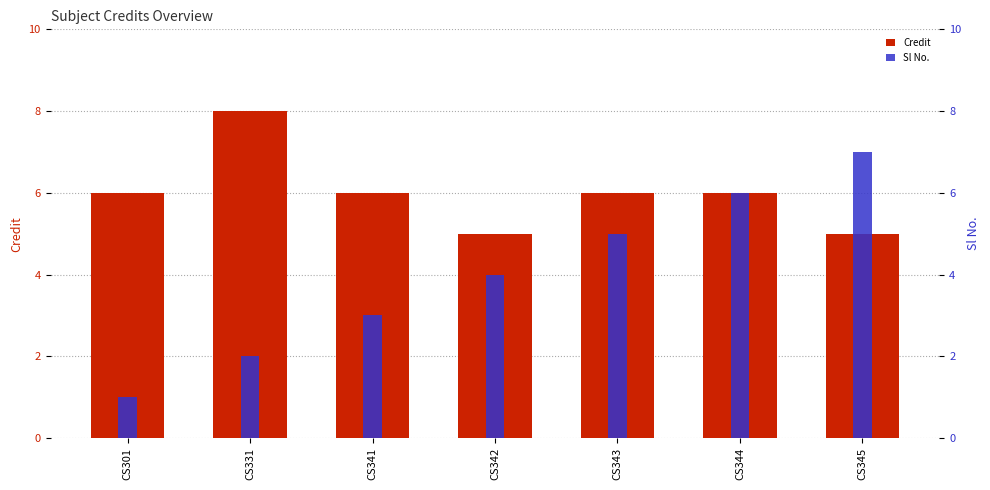

Is the value of Credit at CS345 greater than the value of Sl No. at CS343?

No